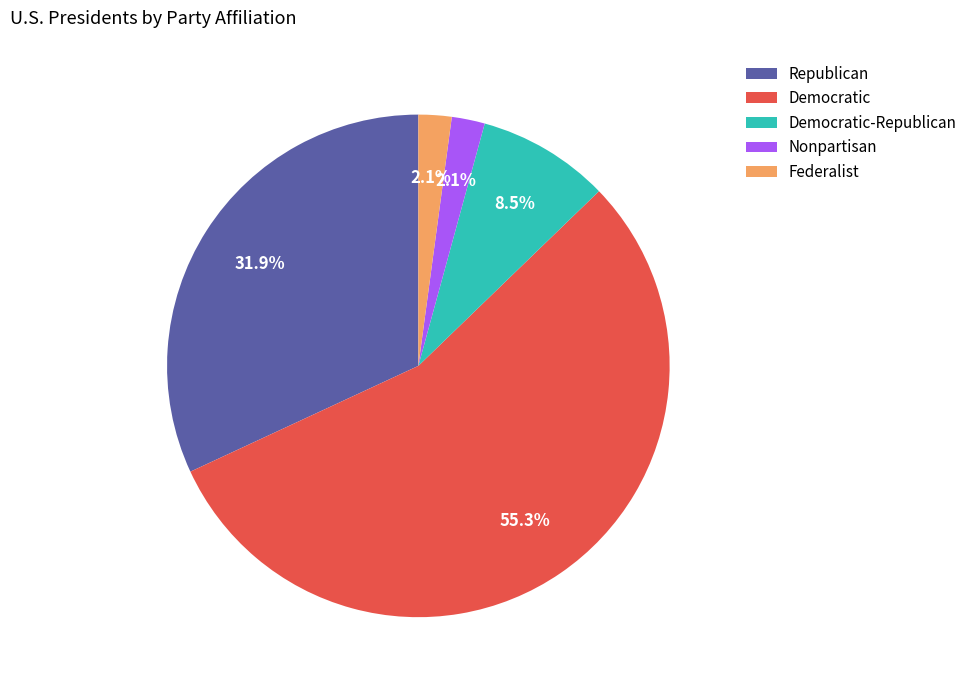

Is it true that Republican is 32% of the pie?

True